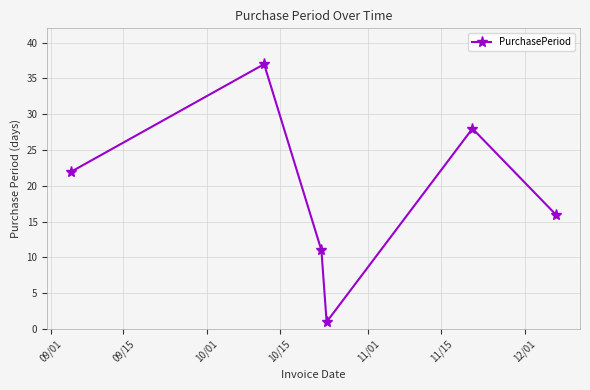

How many points are higher than both their immediate neighbors (excluding endpoints)?

2